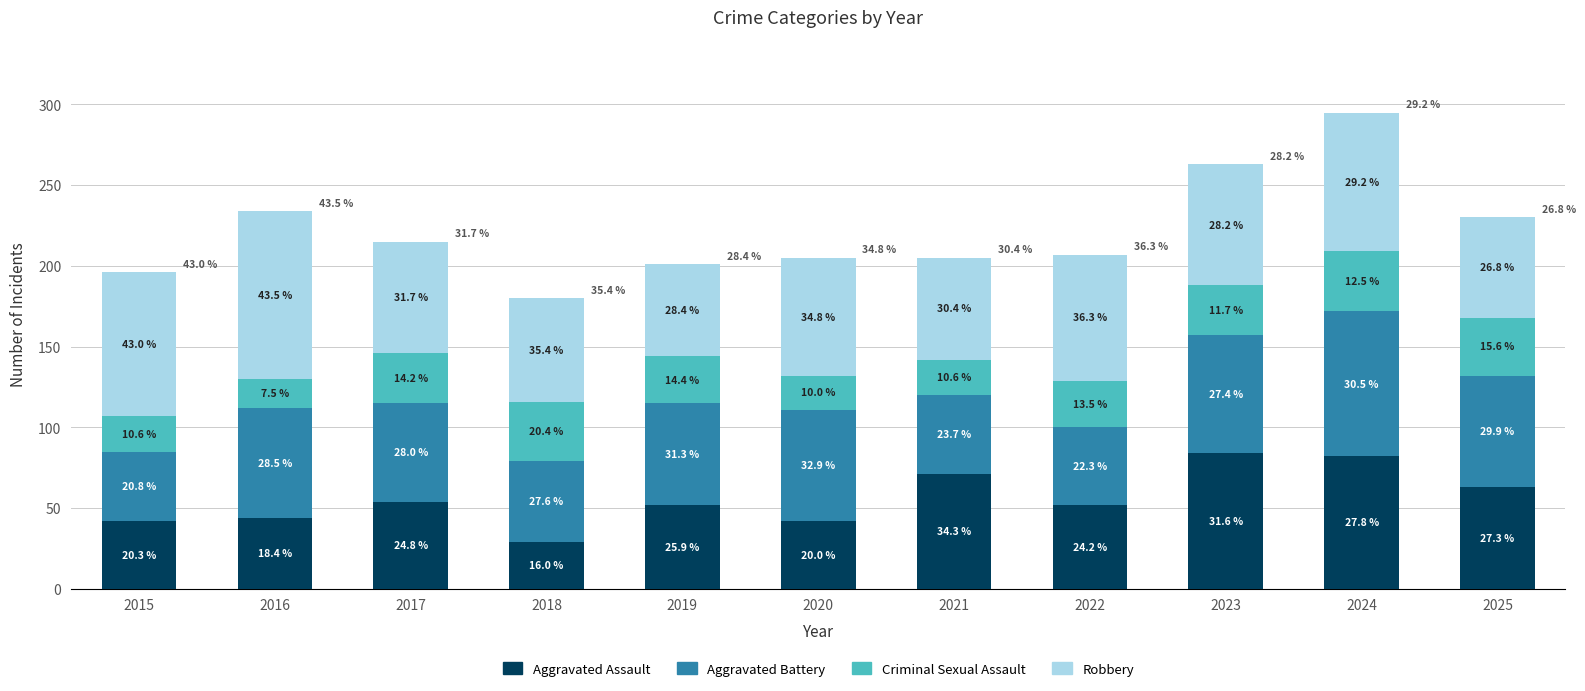

Between 2017 and 2021, which is larger?

2021